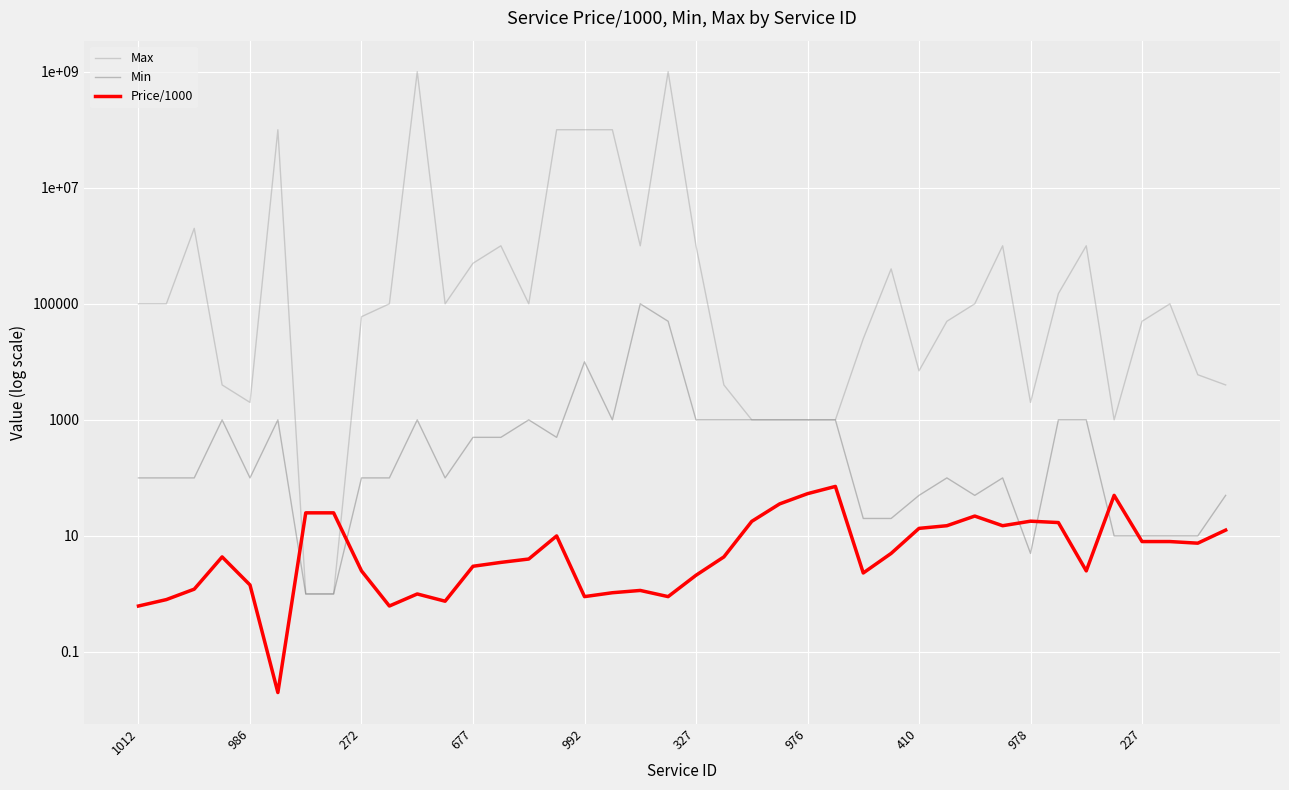

True or false: Price/1000 has more than 1 interior local peaks.

True